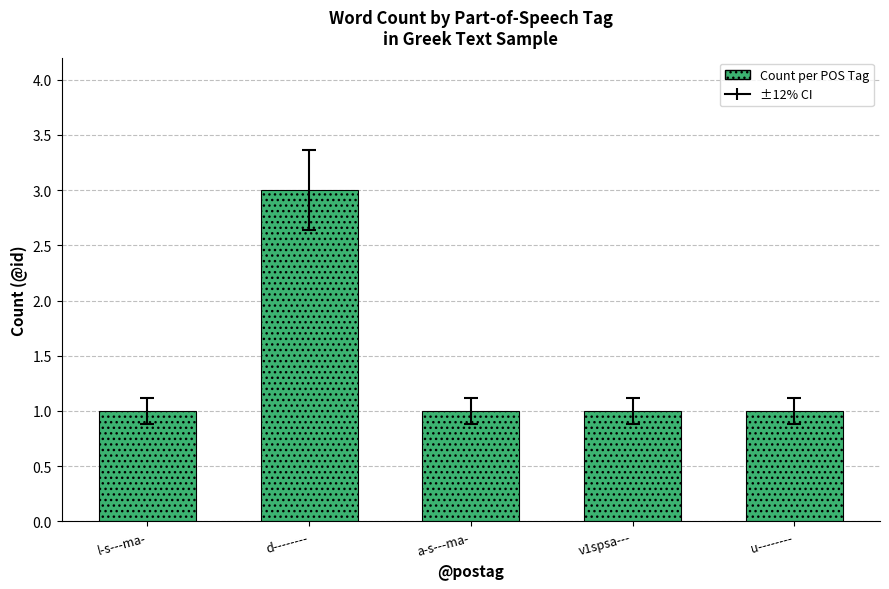

Which category has the highest value across all series?

d--------